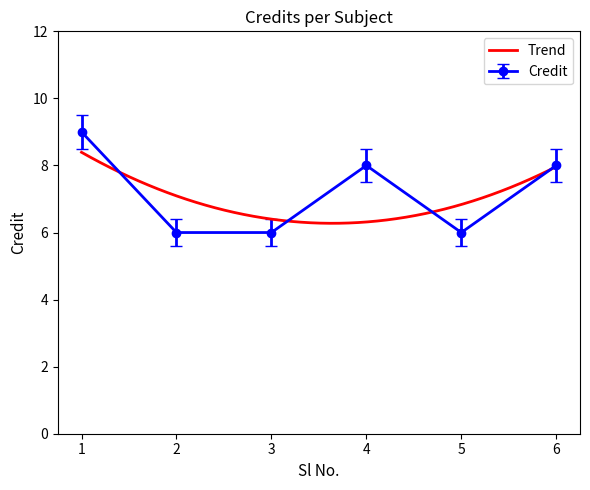

Reading right to left, what are all the values shown in this chart?

8	6	8	6	6	9